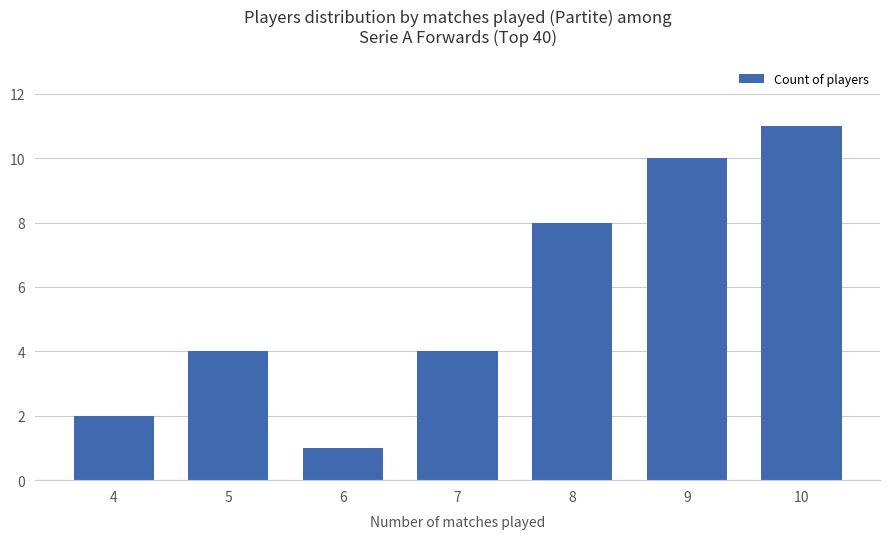

Approximately how many times larger is the value at 7 compared to 4?

2.0